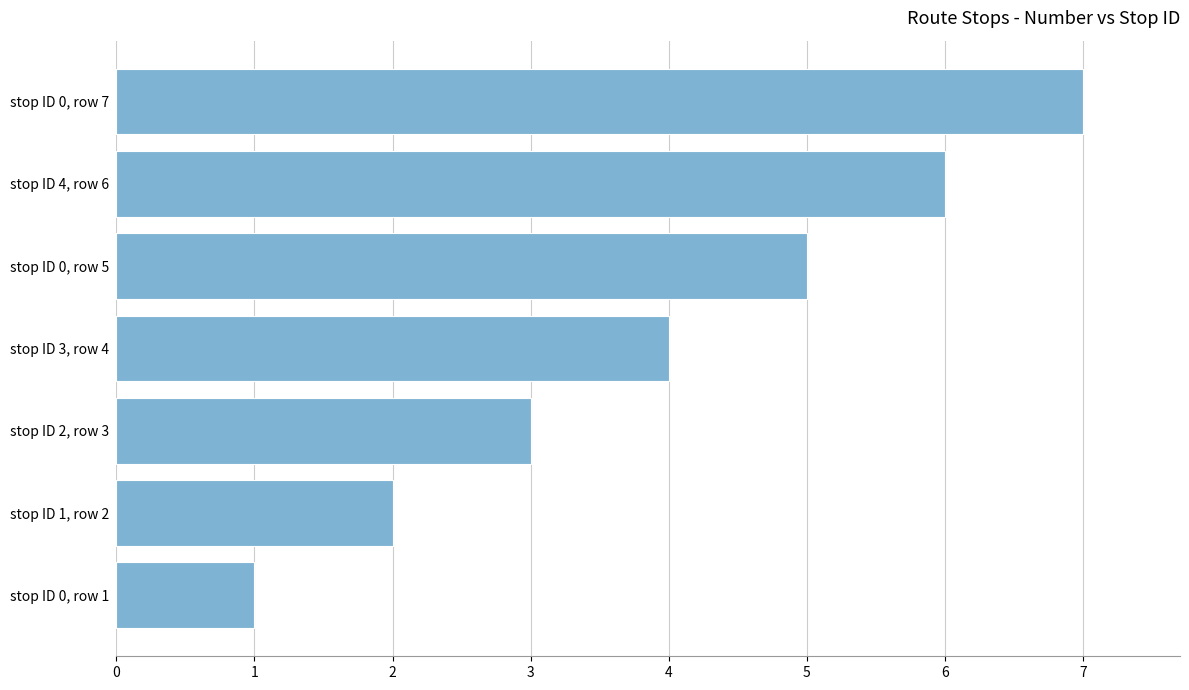

Rank the categories by value from highest to lowest.

stop ID 0, row 7, stop ID 4, row 6, stop ID 0, row 5, stop ID 3, row 4, stop ID 2, row 3, stop ID 1, row 2, stop ID 0, row 1